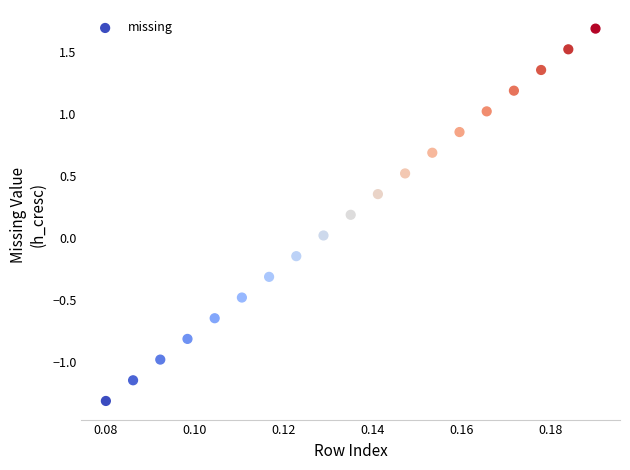

What is the range of Y values (max minus min)?

3.0